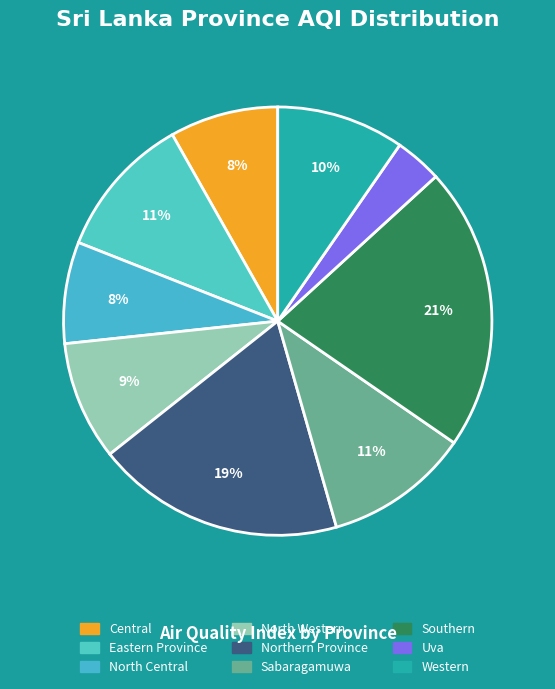

What percentage is the Central slice, to the nearest percent?

8%